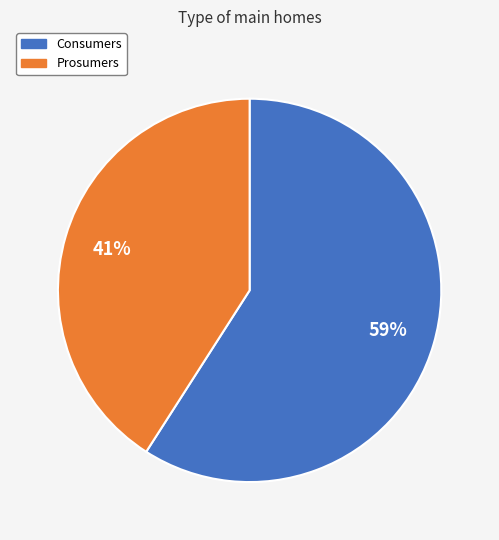

Does any single category account for the majority?

Yes